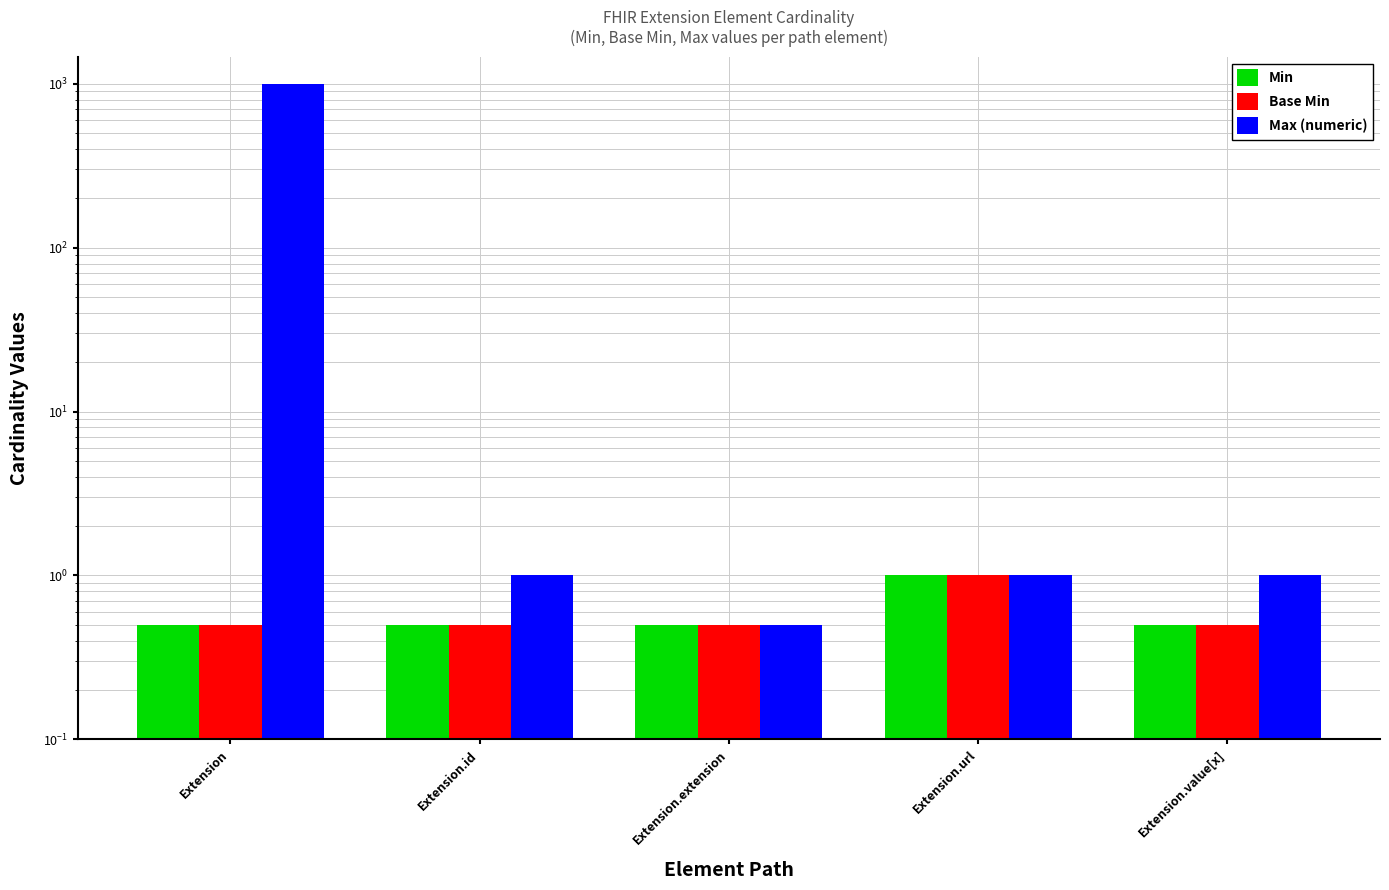

Reading left to right, extract all data points from this chart.

Min: Extension=0.5	Extension.id=0.5	Extension.extension=0.5	Extension.url=1.0	Extension.value[x]=0.5
Base Min: Extension=0.5	Extension.id=0.5	Extension.extension=0.5	Extension.url=1.0	Extension.value[x]=0.5
Max (numeric): Extension=999.0	Extension.id=1.0	Extension.extension=0.5	Extension.url=1.0	Extension.value[x]=1.0